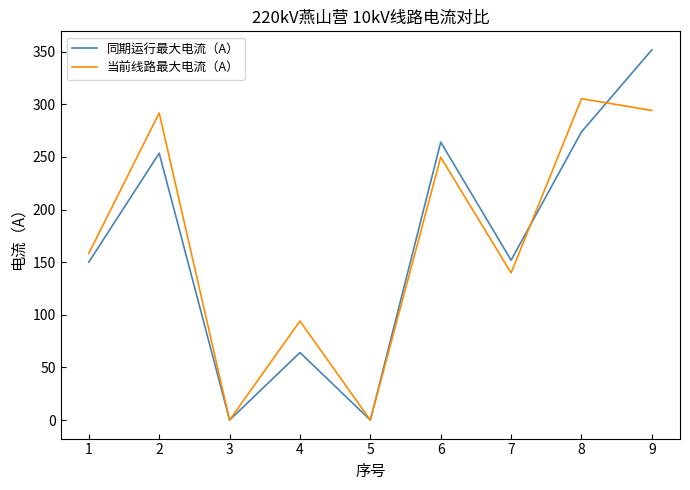

How many values in the 同期运行最大电流（A） series are below 151?

4